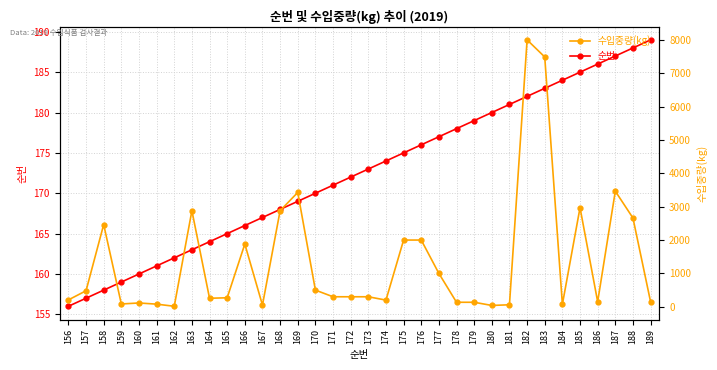

What is the difference between the second highest and minimum values in the 순번 series?

32